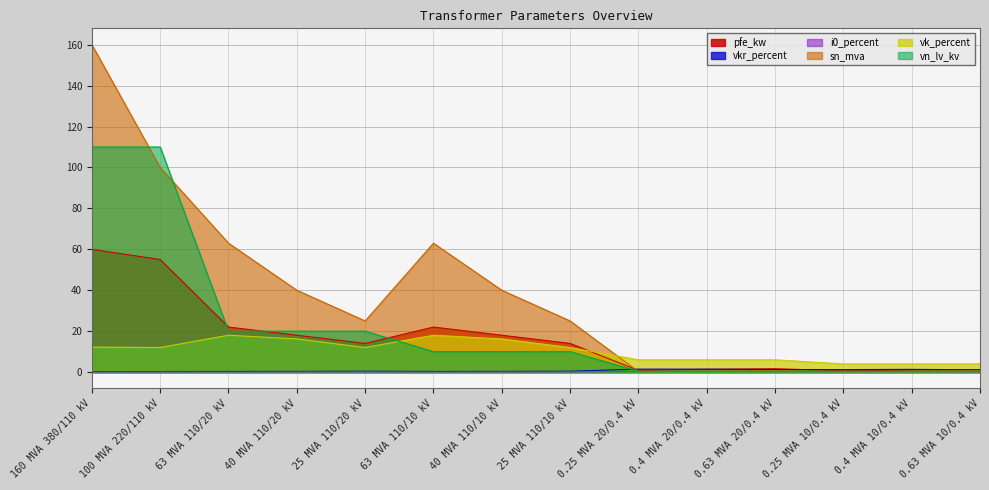

What is the difference between the highest and lowest values at 0.4 MVA 10/0.4 kV?

3.8